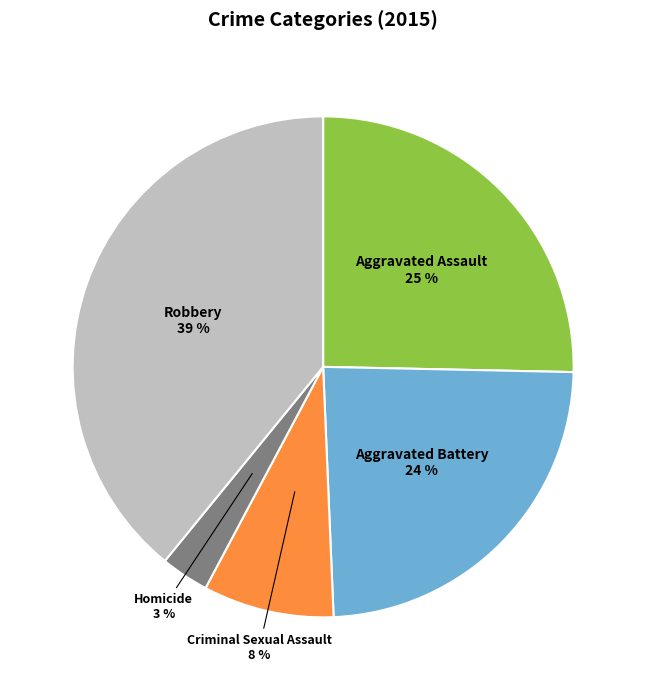

Combined, do Robbery and Criminal Sexual Assault account for over 50%?

No